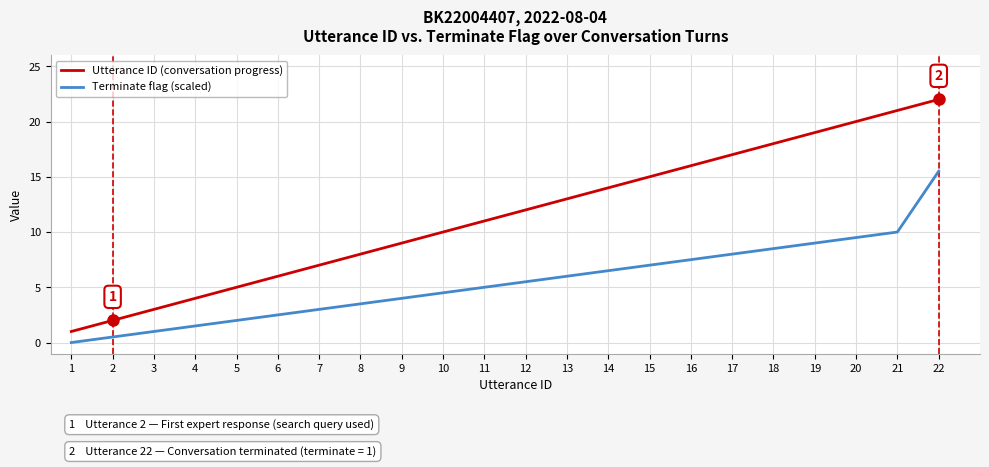

Reading right to left, what are all the values shown in this chart?

Utterance ID (conversation progress): 22=22.0	21=21.0	20=20.0	19=19.0	18=18.0	17=17.0	16=16.0	15=15.0	14=14.0	13=13.0	12=12.0	11=11.0	10=10.0	9=9.0	8=8.0	7=7.0	6=6.0	5=5.0	4=4.0	3=3.0	2=2.0	1=1.0
Terminate flag (scaled): 22=15.5	21=10.0	20=9.5	19=9.0	18=8.5	17=8.0	16=7.5	15=7.0	14=6.5	13=6.0	12=5.5	11=5.0	10=4.5	9=4.0	8=3.5	7=3.0	6=2.5	5=2.0	4=1.5	3=1.0	2=0.5	1=0.0